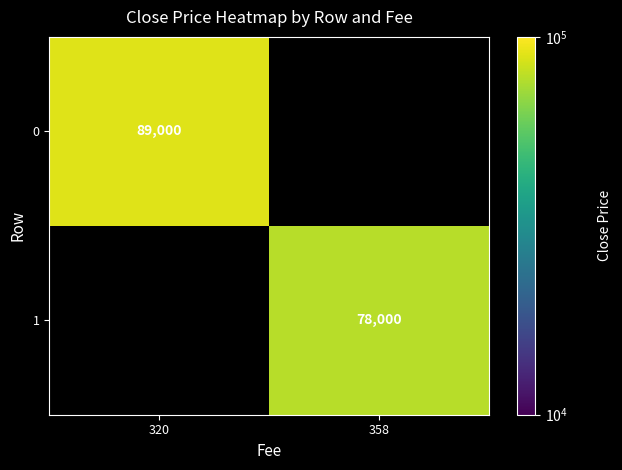

The 1 series shows 121011 at 358. True or false?

False